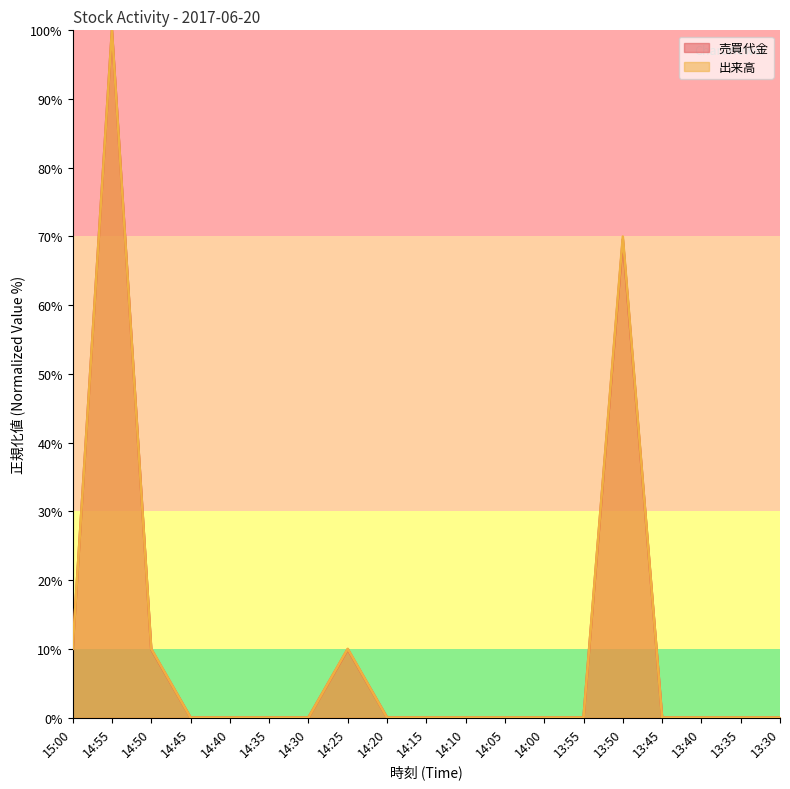

Which category has the highest value across all series?

14:55